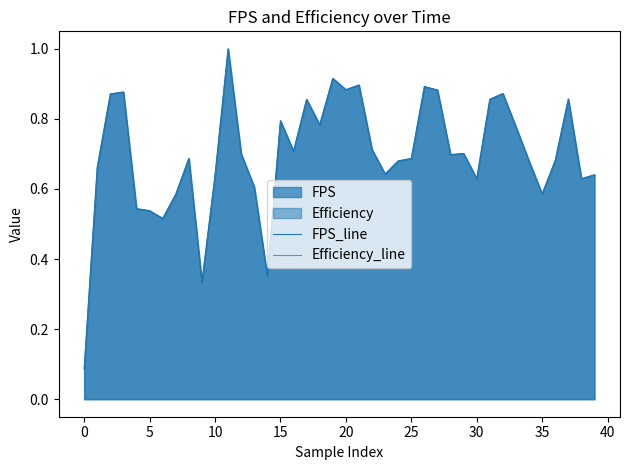

How many lines are shown in the chart?

2